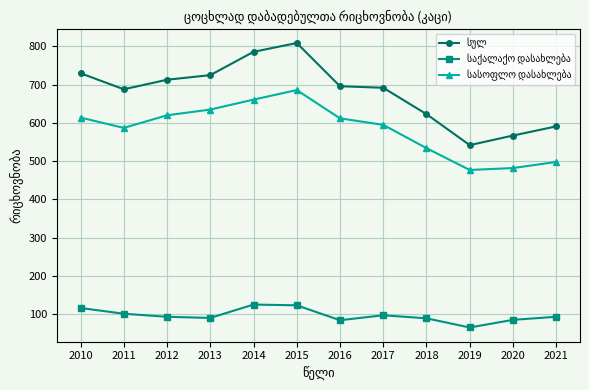

What is the difference between the highest and lowest values at 2014?

661